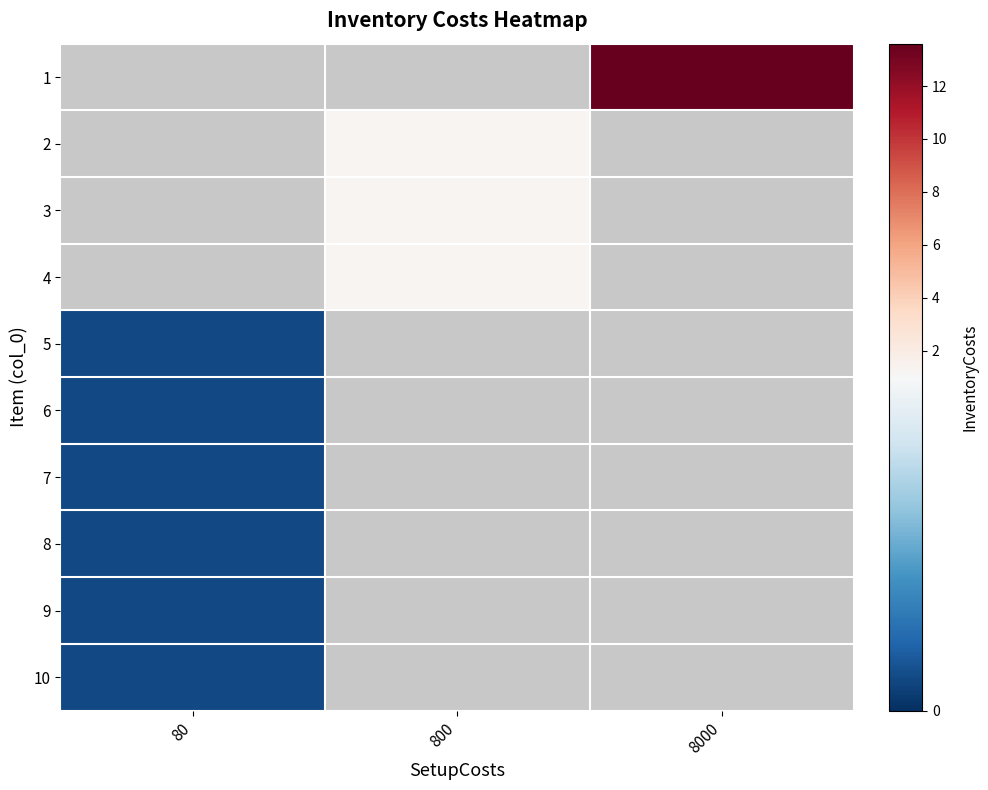

At which label does 6 reach its peak?

80